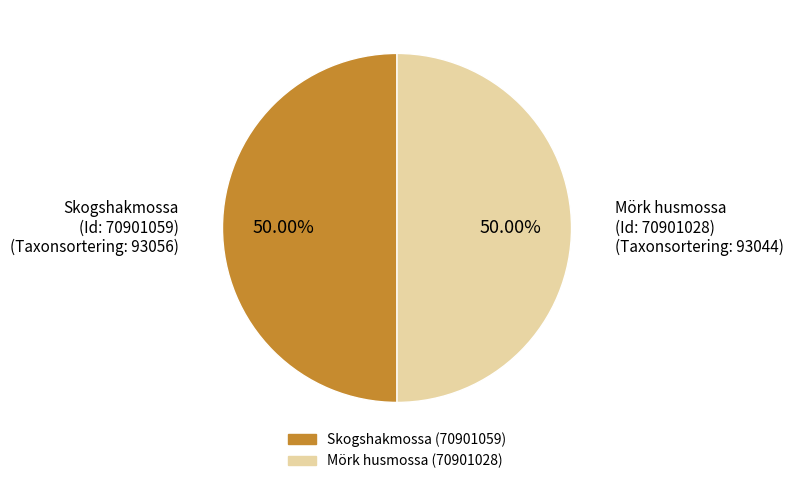

Which category has the biggest portion of the pie?

Skogshakmossa
(Id: 70901059)